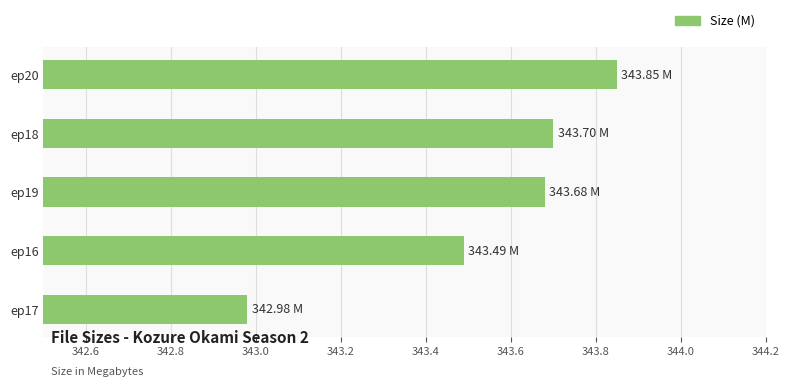

Between ep18 and ep17, which is larger?

ep18